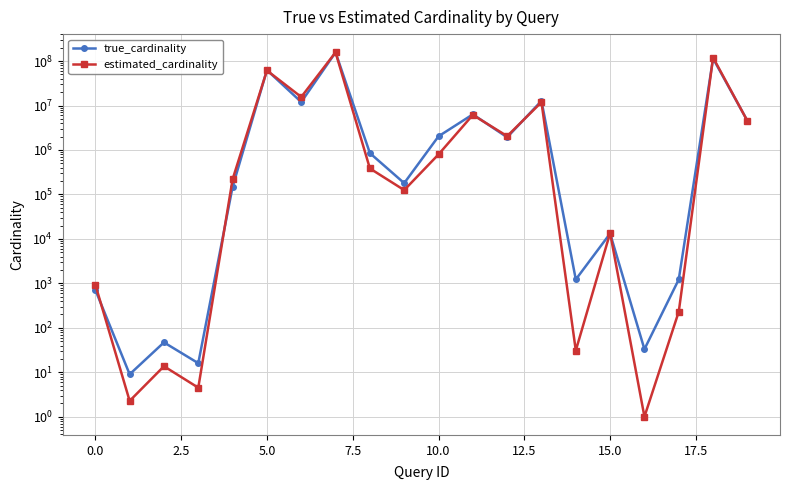

What is the approximate value of true_cardinality at 12.5?

11990578.0